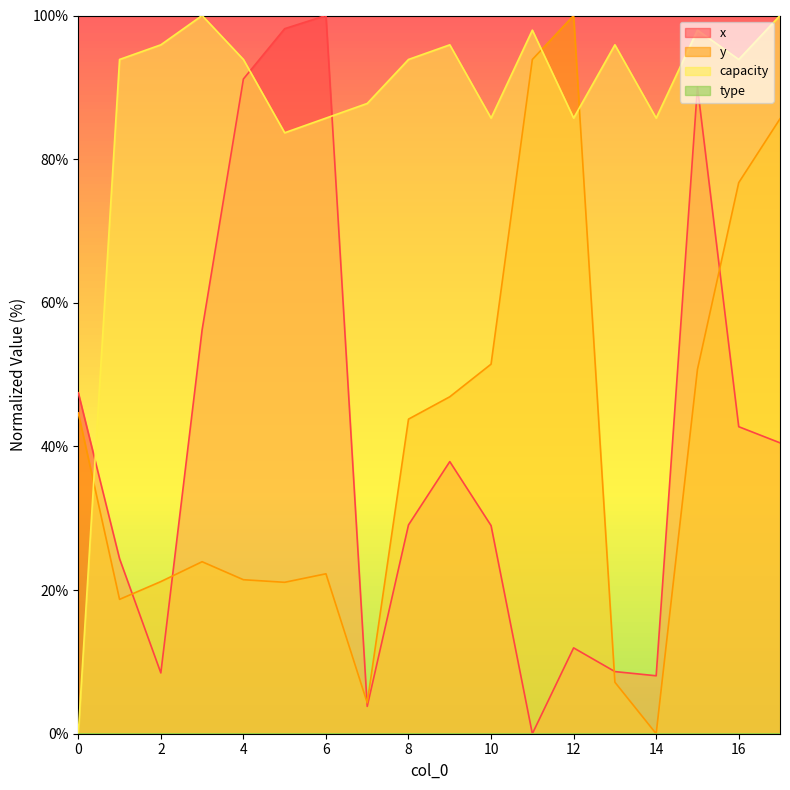

True or false: x and y cross at least once.

True